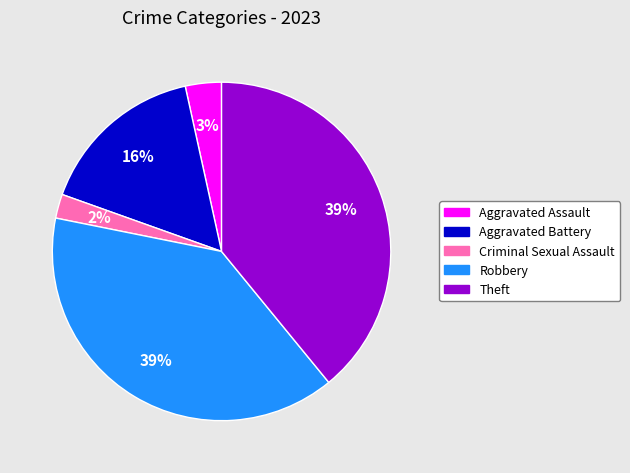

Is the sum of Theft and Aggravated Assault greater than half?

No